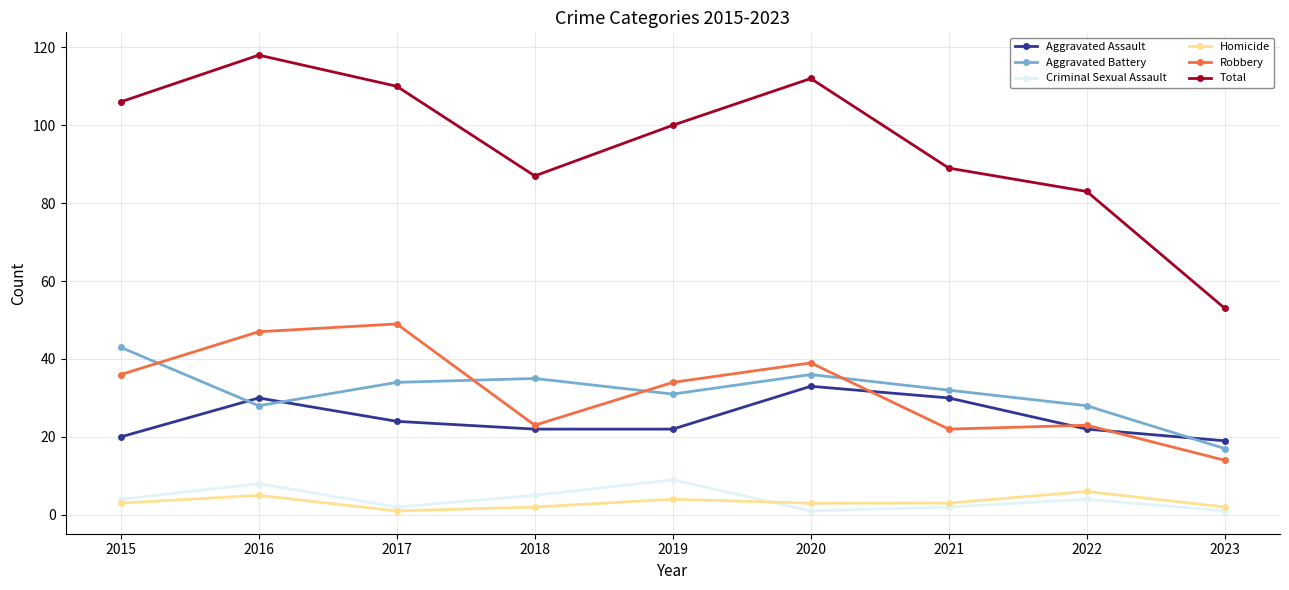

At which label does Aggravated Assault reach its peak?

2020